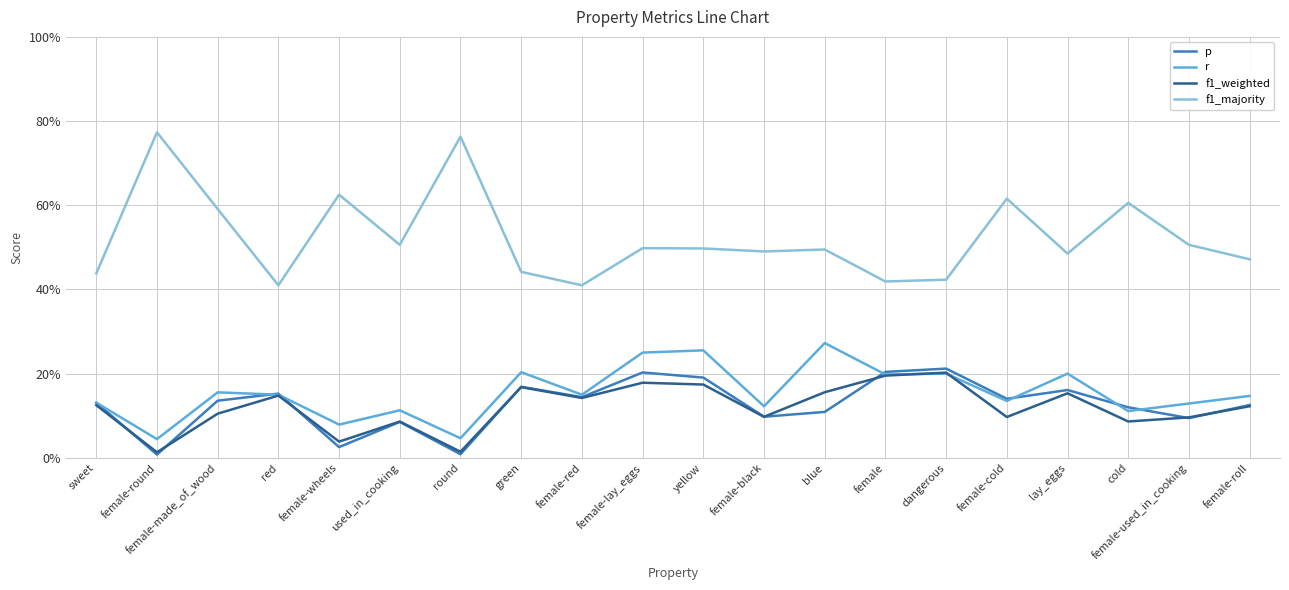

At which category is the sum across all series the highest?

female-lay_eggs